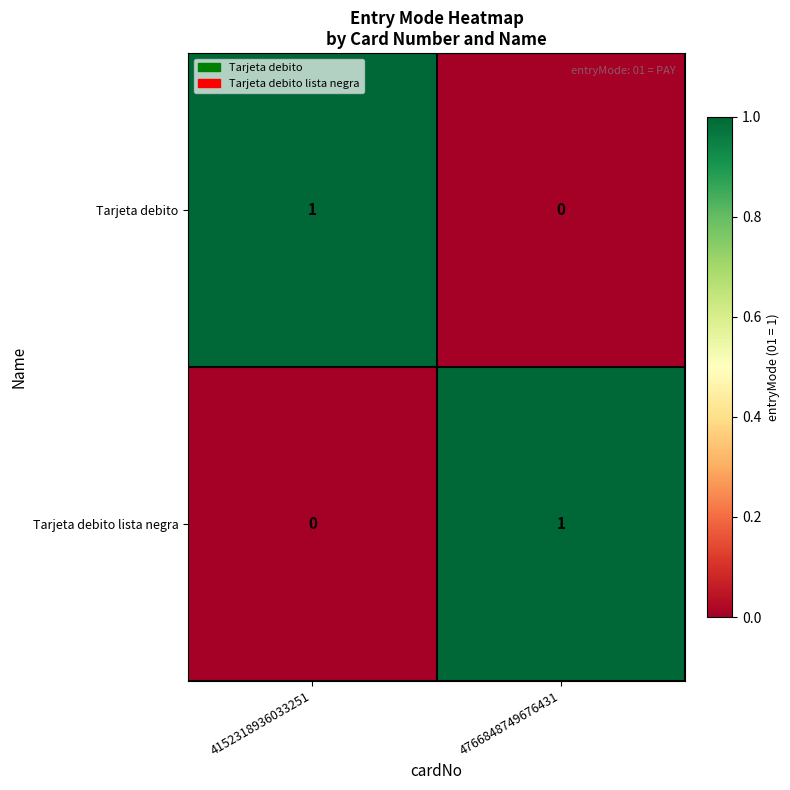

What is the total value across all series at 4152318936033251?

1